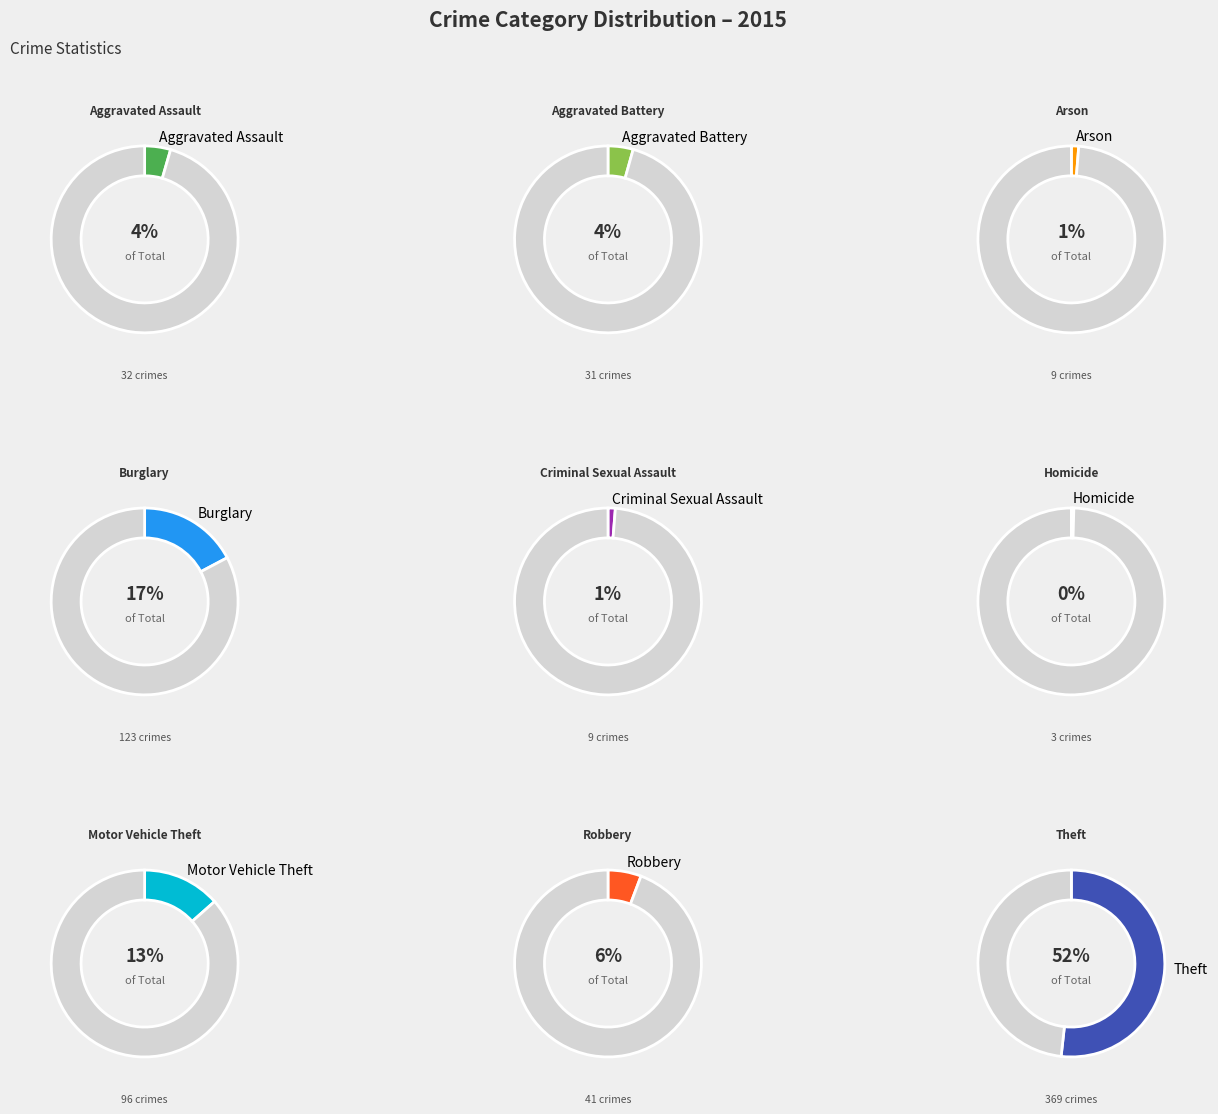

How many slices are in this pie chart?

9